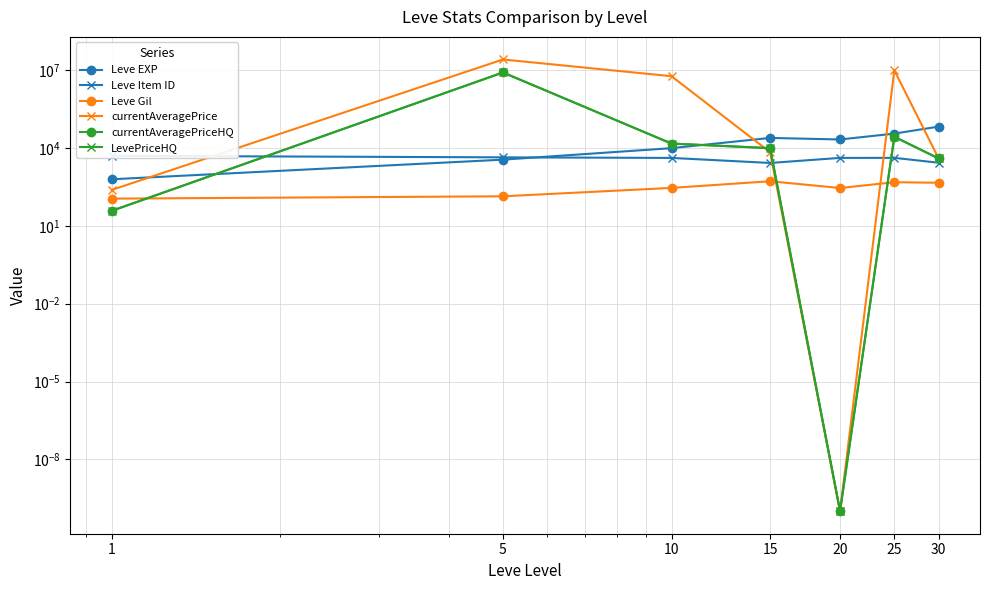

How many lines are shown in the chart?

6